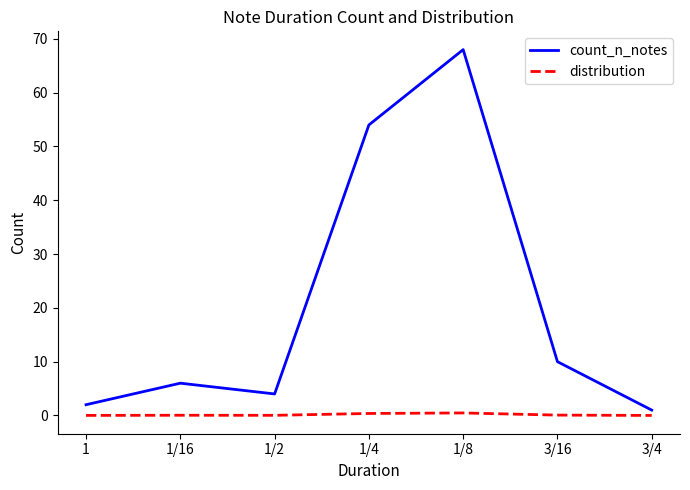

True or false: distribution has more than 0 interior local peaks.

True